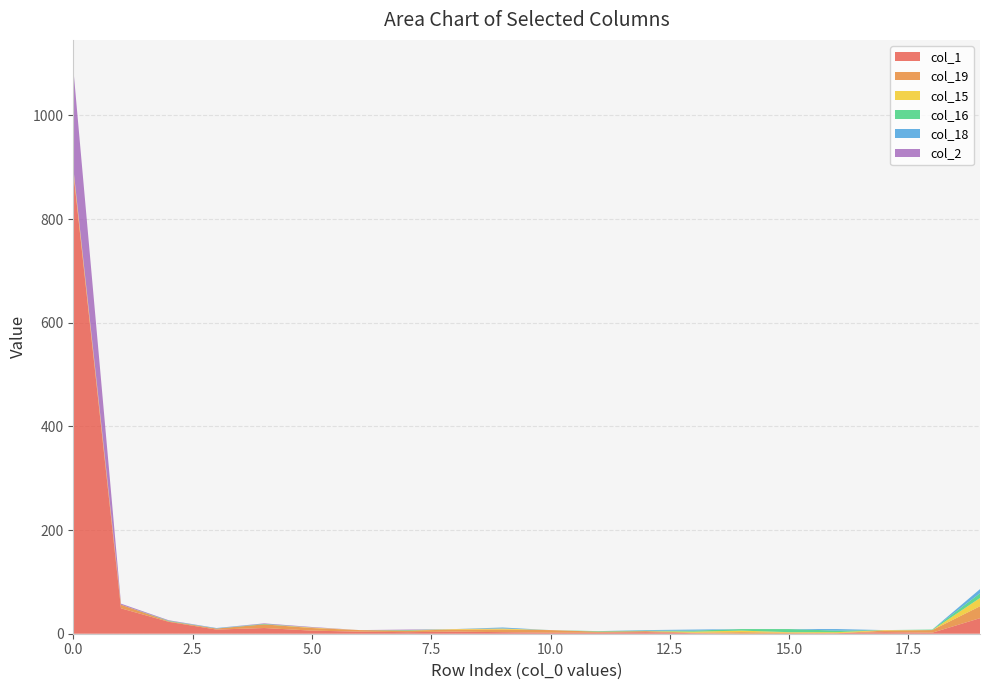

Reading left to right, what are all the values shown in this chart?

col_1: 0=891	1=49	2=23	3=8	4=11	5=6	6=4	7=3	8=4	9=3	10=2	11=2	12=3	13=1	14=0	15=0	16=1	17=3	18=2	19=30
col_19: 0=4	1=7	2=1	3=2	4=7	5=5	6=3	7=3	8=4	9=5	10=5	11=2	12=2	13=1	14=3	15=2	16=0	17=3	18=5	19=23
col_15: 0=4	1=0	2=0	3=0	4=0	5=1	6=0	7=0	8=1	9=2	10=0	11=0	12=0	13=2	14=3	15=1	16=2	17=1	18=0	19=16
col_16: 0=0	1=0	2=1	3=0	4=1	5=0	6=0	7=1	8=0	9=0	10=0	11=1	12=1	13=2	14=3	15=6	16=3	17=0	18=1	19=9
col_18: 0=0	1=0	2=0	3=1	4=0	5=0	6=0	7=0	8=0	9=2	10=0	11=0	12=1	13=2	14=0	15=0	16=3	17=0	18=0	19=8
col_2: 0=192	1=2	2=1	3=0	4=1	5=1	6=0	7=1	8=0	9=0	10=0	11=0	12=0	13=0	14=0	15=0	16=0	17=0	18=0	19=0